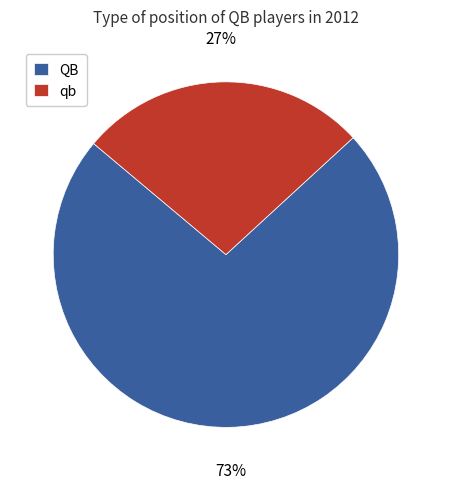

Does qb account for over 50% of the chart?

No